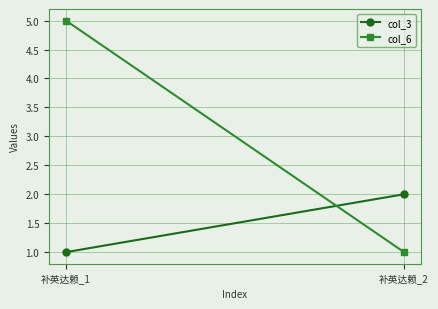

What are all the series names shown in the legend?

col_3, col_6